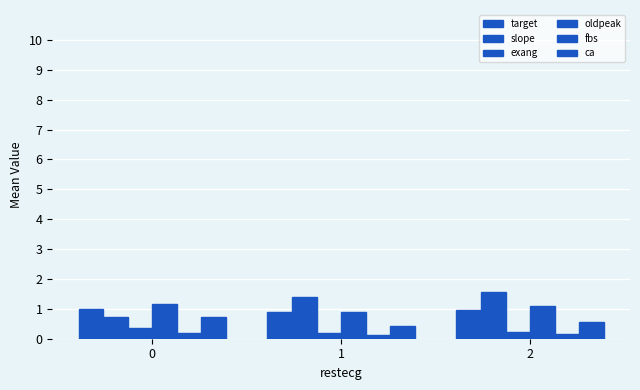

Which series has the widest spread of values?

slope